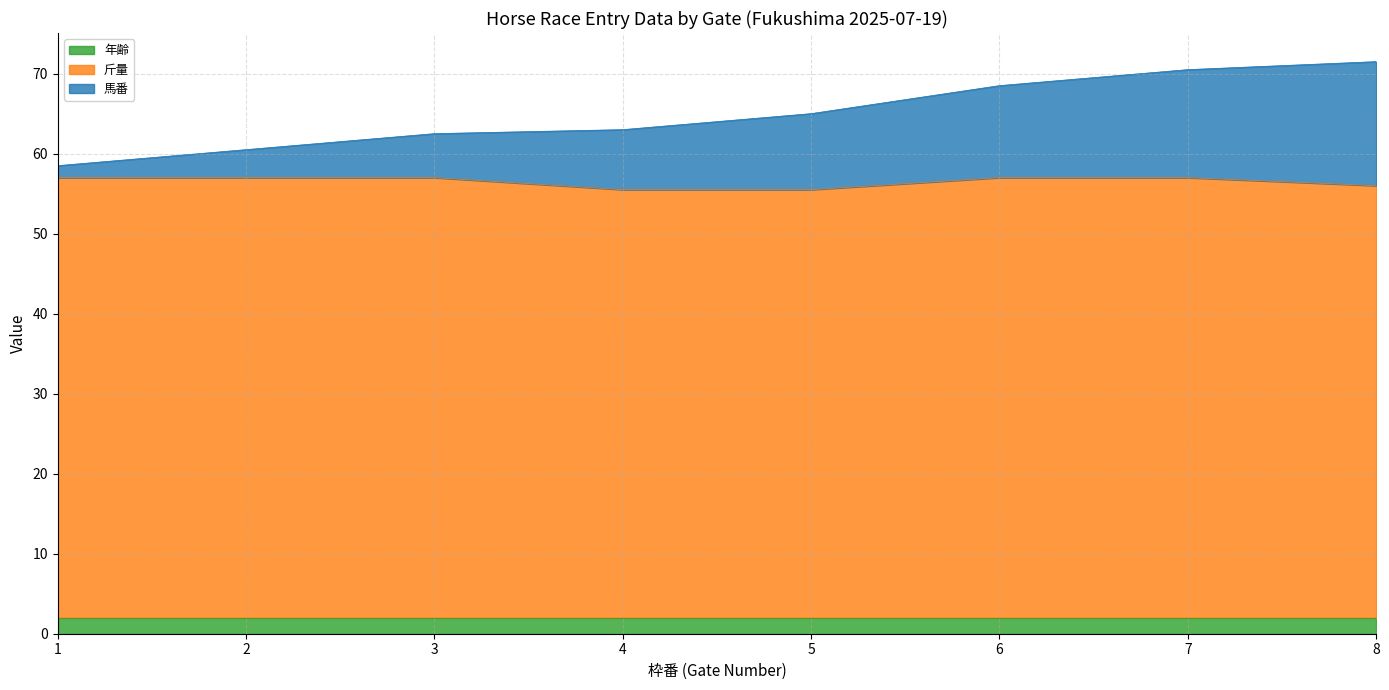

What is the smallest value displayed?

1.5